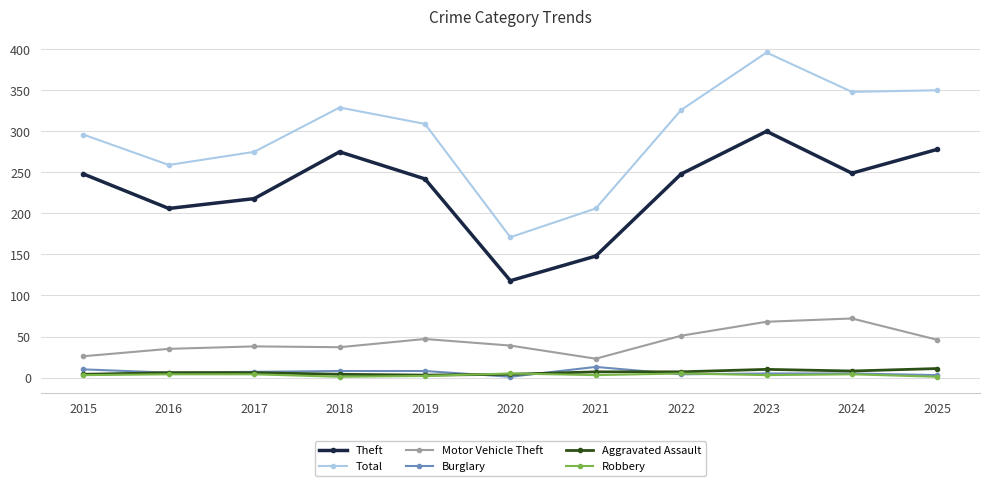

True or false: Total and Burglary intersect in this chart.

False